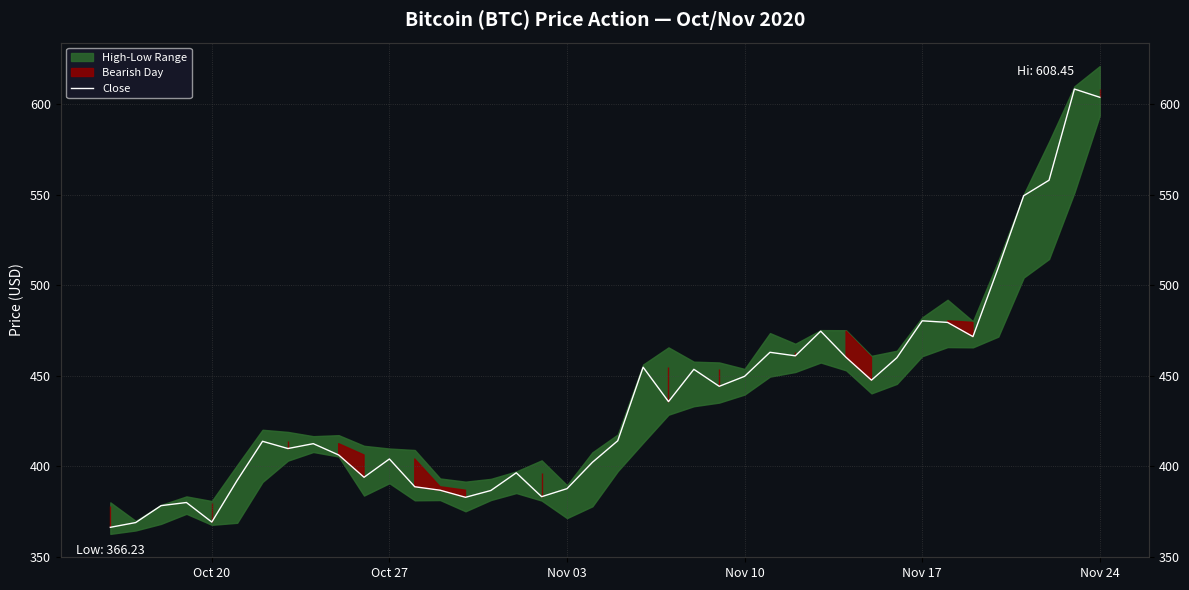

What is the average value?

437.2